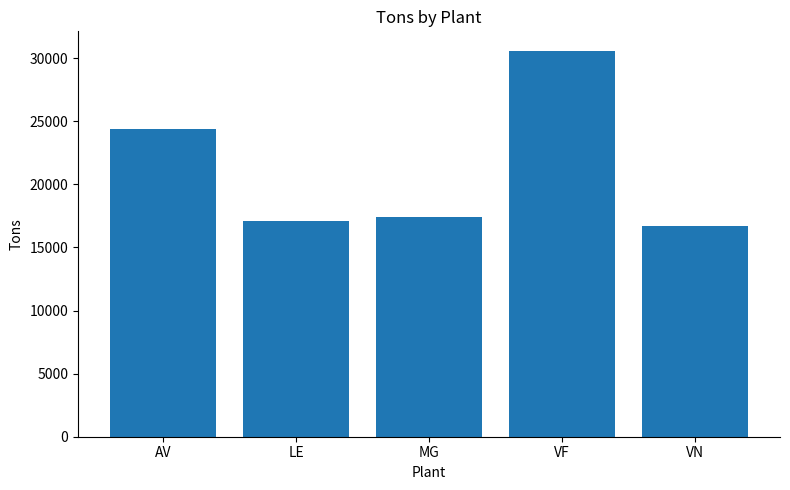

What is the difference between the maximum and minimum values?

13880.6